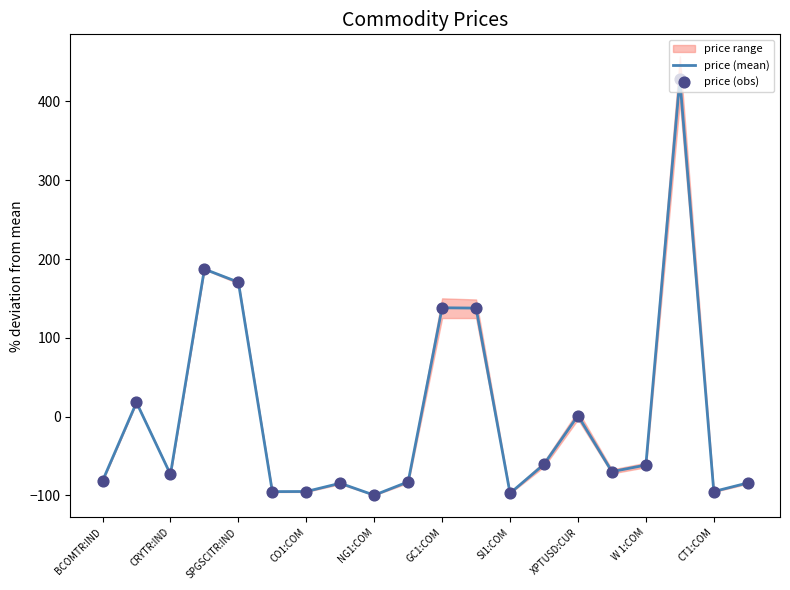

Which series has the largest total across all categories?

price (obs)